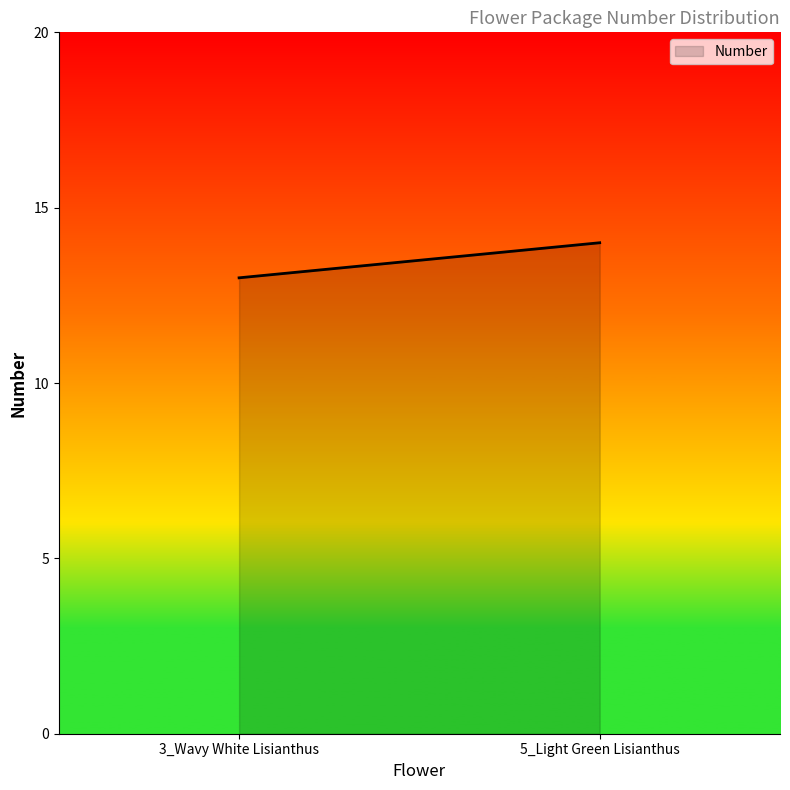

What is the sum of all values?

4050.0